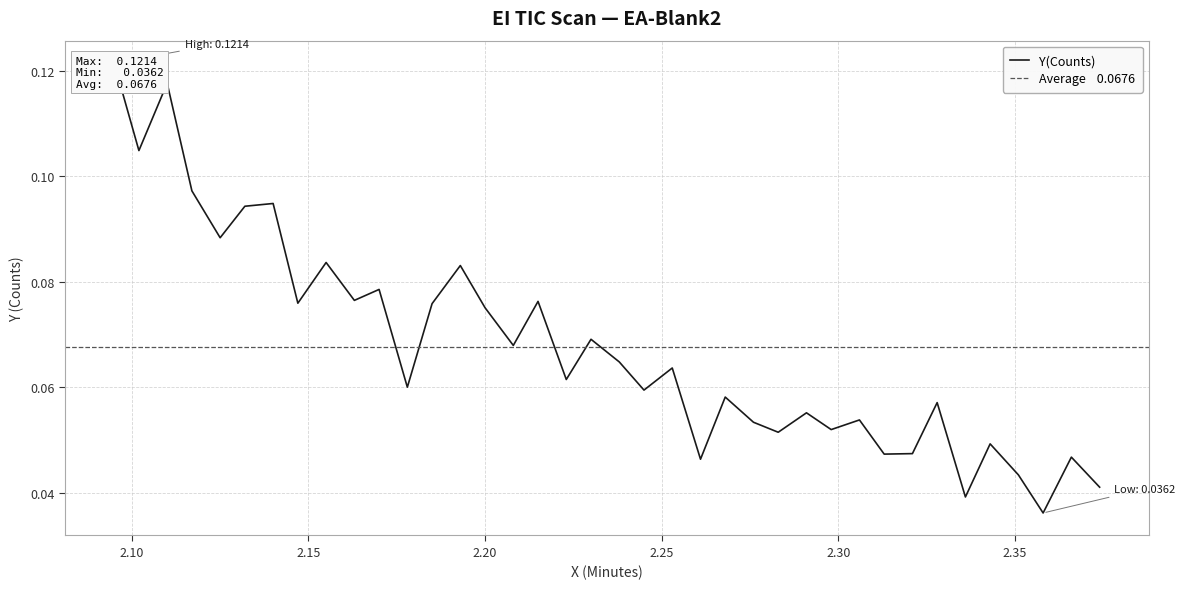

What is the greatest value displayed?

0.1